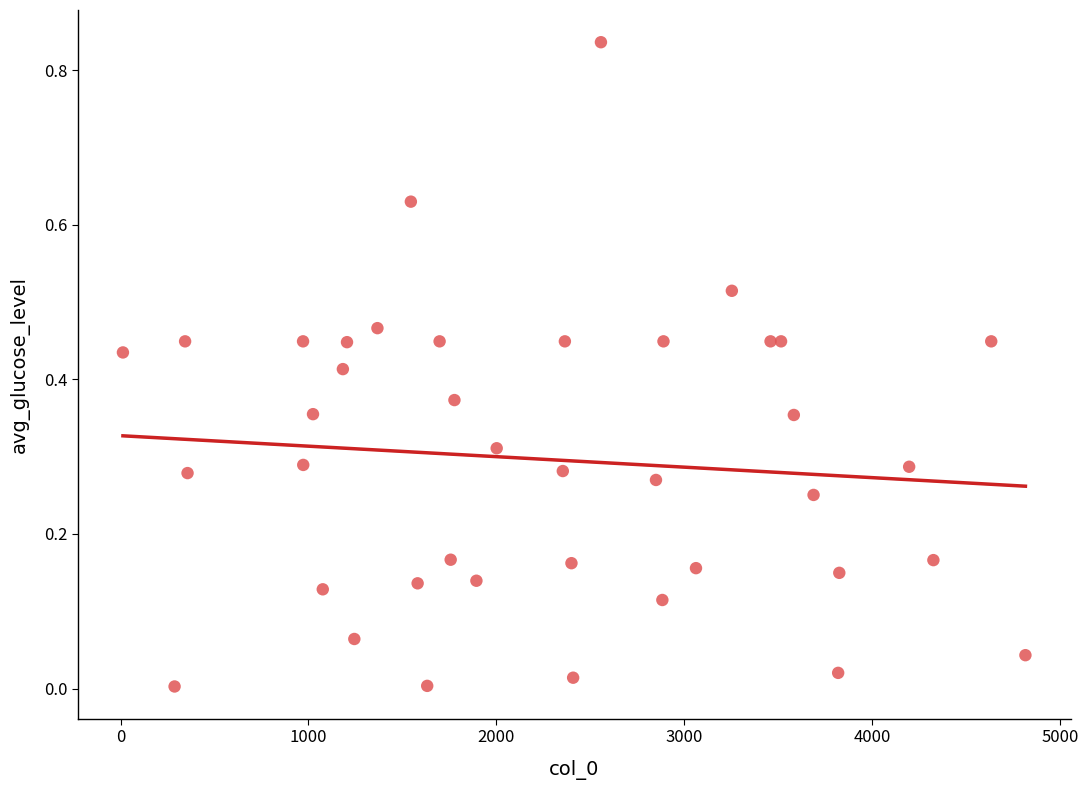

What is the range of X values (max minus min)?

4805.0